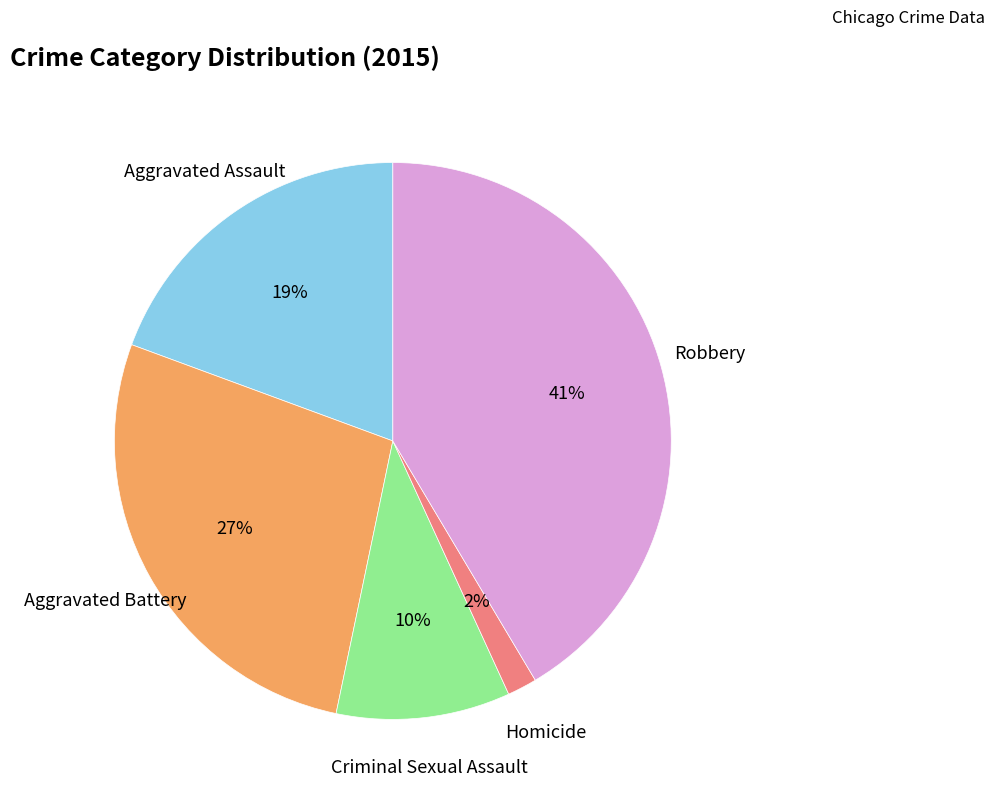

To the nearest percent, what is the average slice percentage?

20%